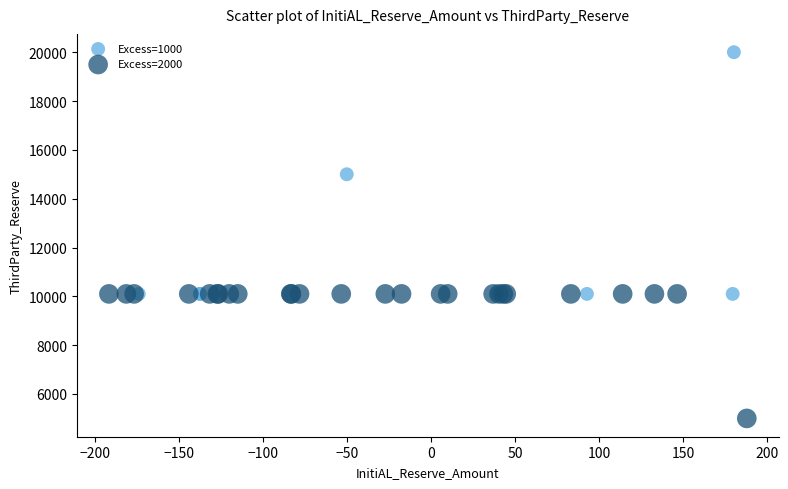

Which series reaches the minimum Y coordinate?

Excess=2000